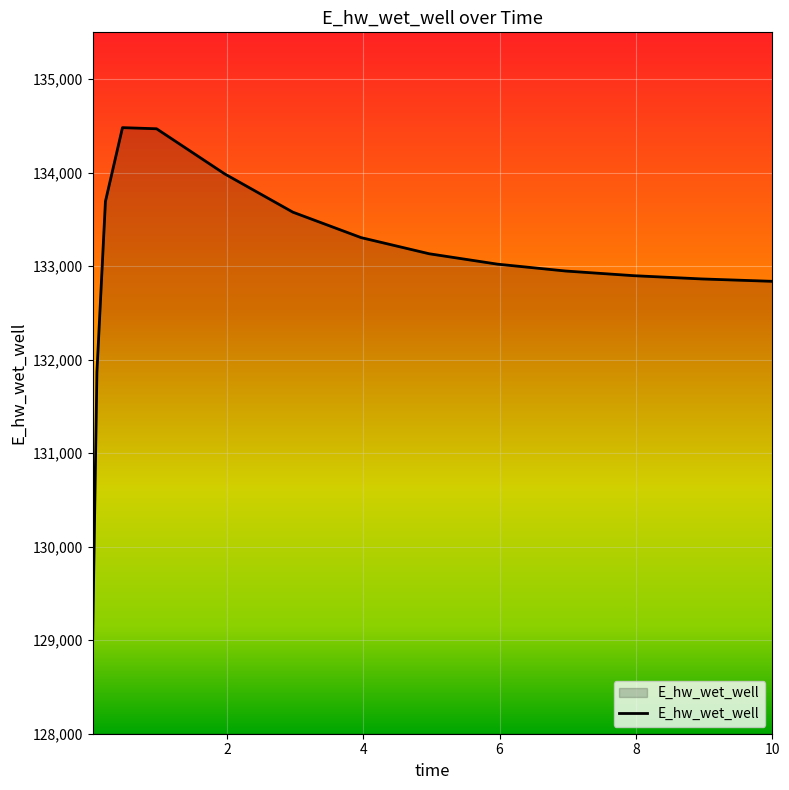

What is the minimum value shown in the chart?

129015.6